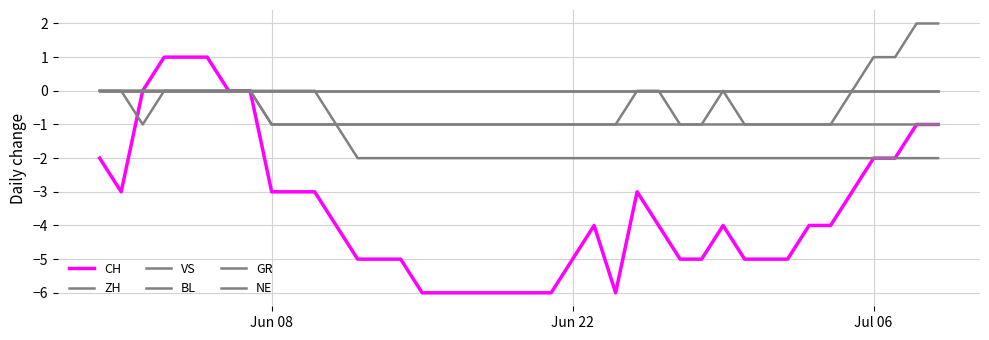

What is the smallest value displayed?

-6